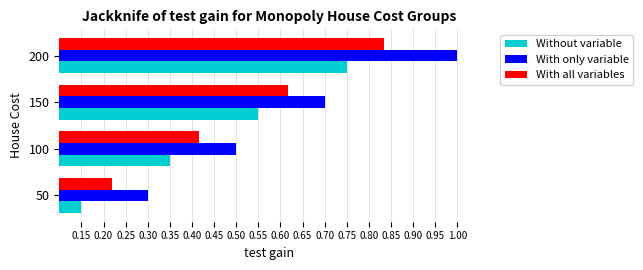

Is the value of With all variables at 150 greater than the value of Without variable at 50?

Yes